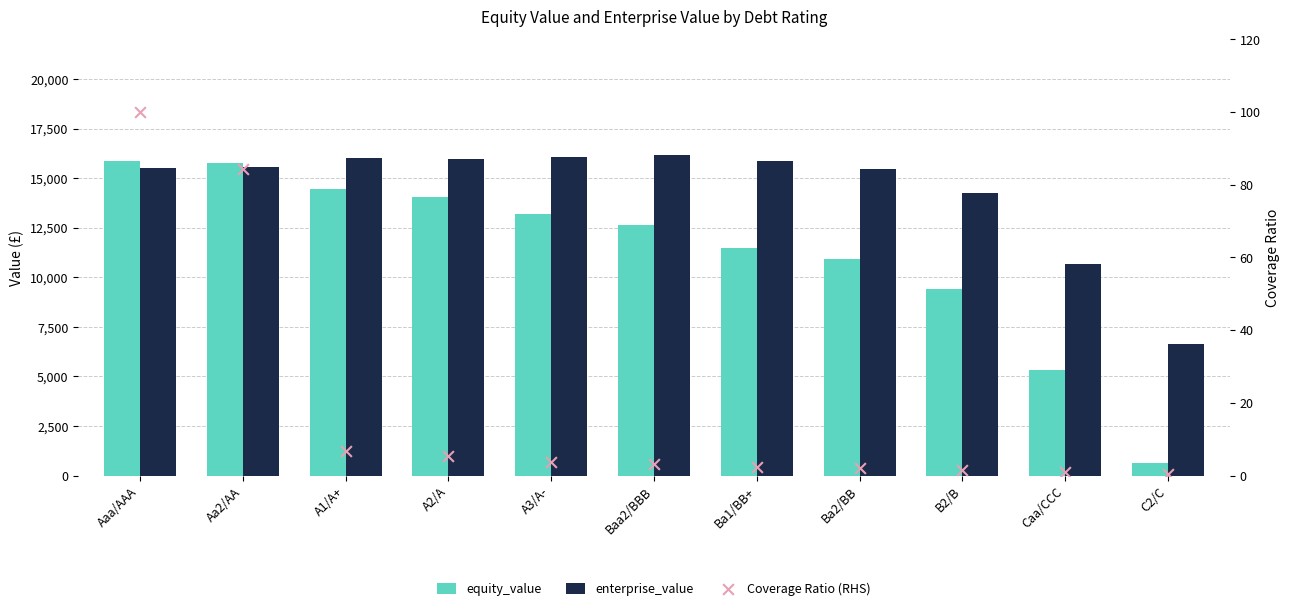

Is the value of Coverage Ratio (RHS) at A2/A greater than the value of enterprise_value at Caa/CCC?

No